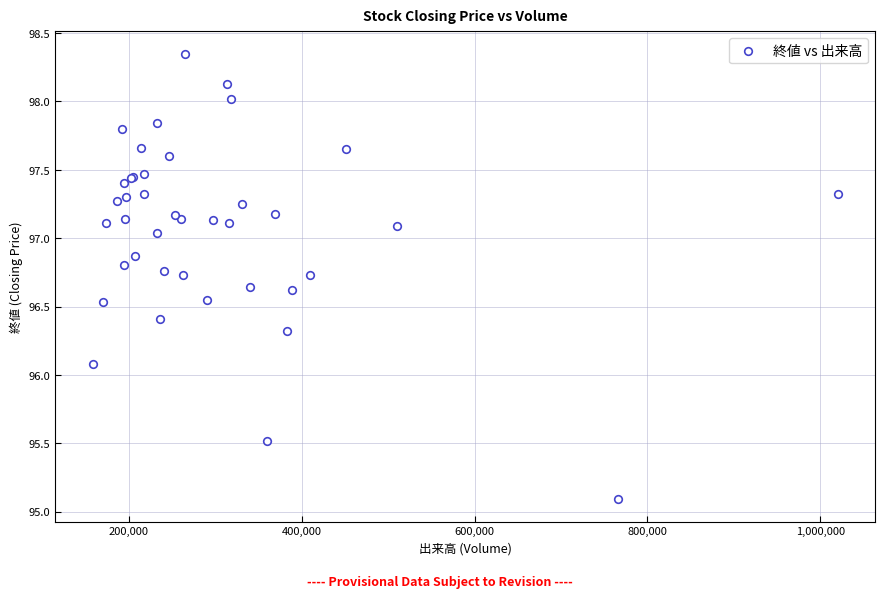

What Y value in the scatter plot is closest to 96?

96.1